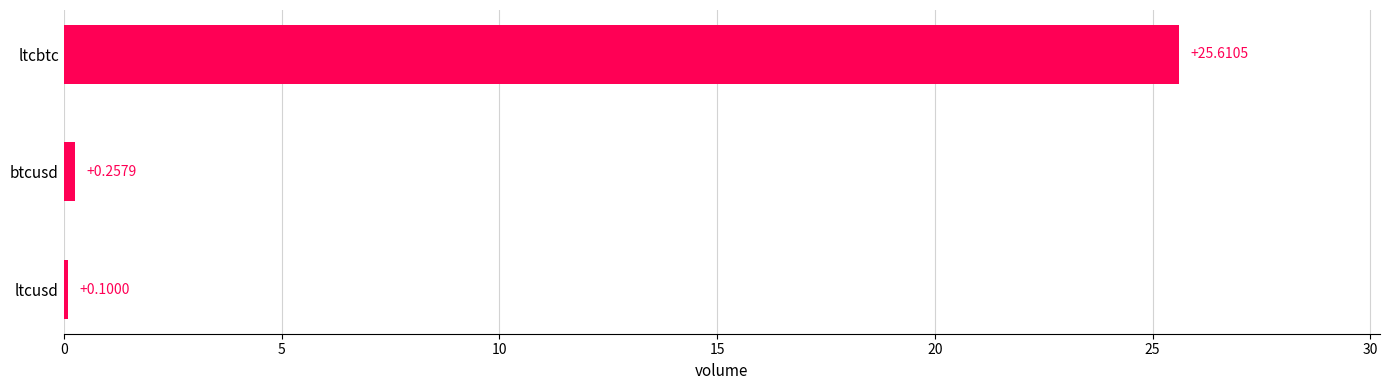

What is the maximum value shown in the chart?

25.6